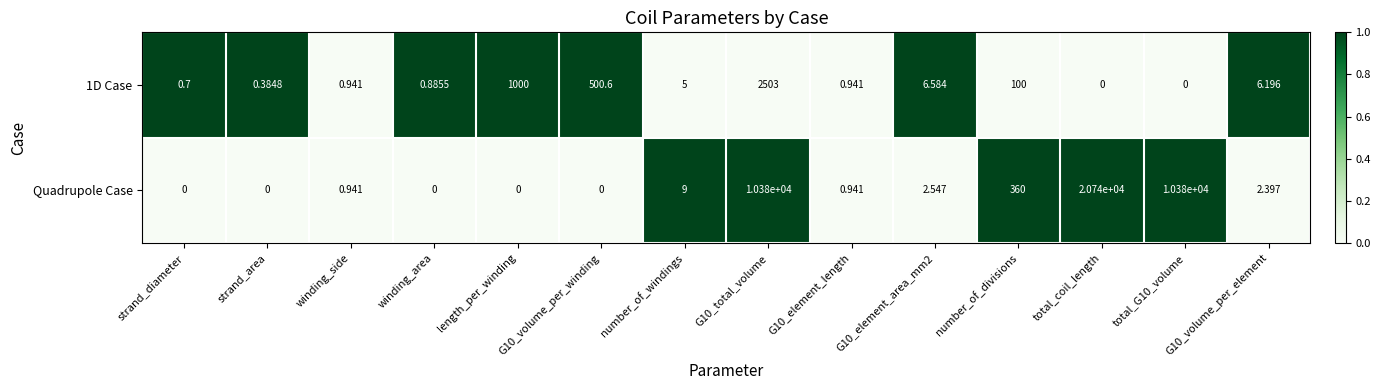

Where is 1D Case nearest to the value 1251?

length_per_winding